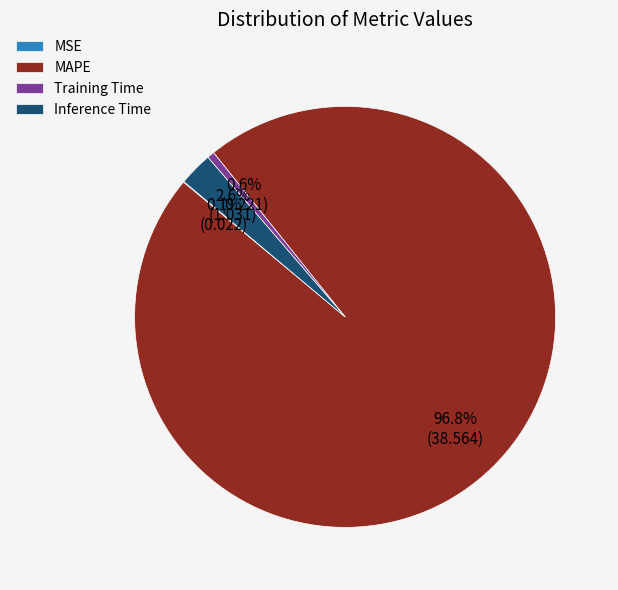

To the nearest percent, what is the combined percentage of MAPE and Inference Time?

99%